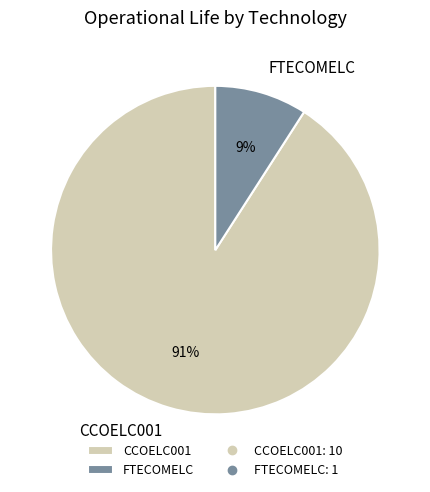

True or false: FTECOMELC accounts for 1% of the total.

False